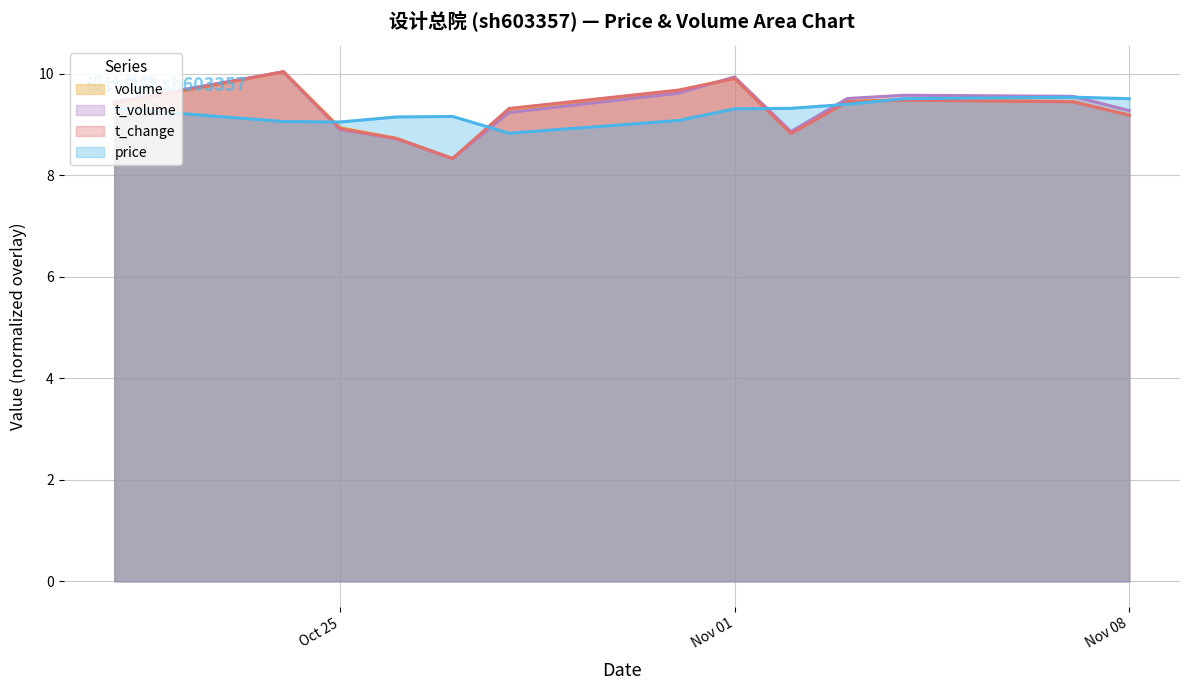

What is the sum of all t_change values?

120.7